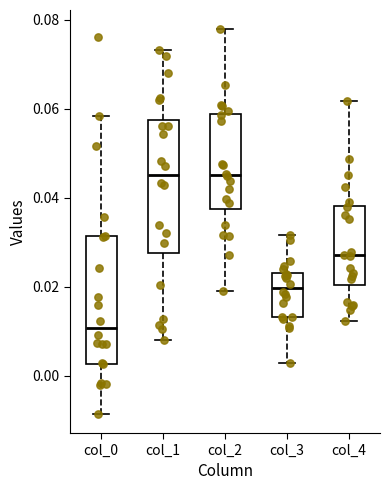

Reading left to right, transcribe this box plot: for each box, give where its median line is, the range the box spans, and where its two whiskers end, as read against the y-axis. The values are not printed on the chart, so give them approximately, as read against the axis.

col_0: median 0.010, box 0.002 to 0.032, whiskers -0.008 to 0.058
col_1: median 0.046, box 0.028 to 0.058, whiskers 0.008 to 0.074
col_2: median 0.046, box 0.038 to 0.058, whiskers 0.020 to 0.078
col_3: median 0.020, box 0.014 to 0.024, whiskers 0.002 to 0.032
col_4: median 0.028, box 0.020 to 0.038, whiskers 0.012 to 0.062